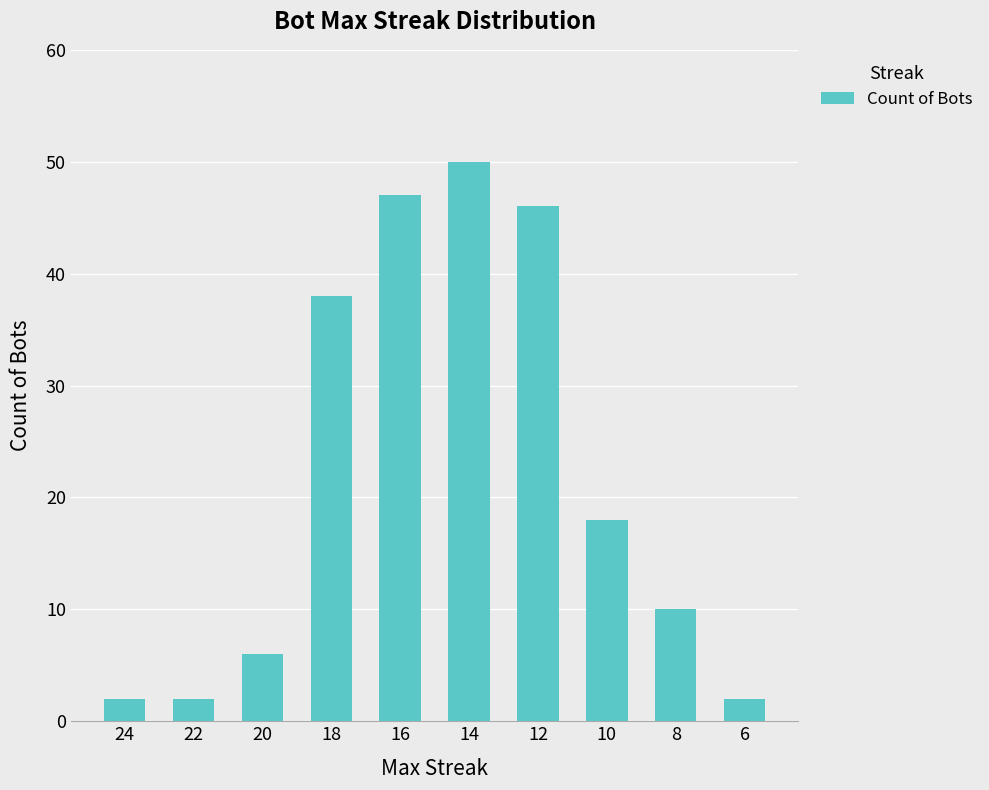

At which label is the value closest to 26?

10